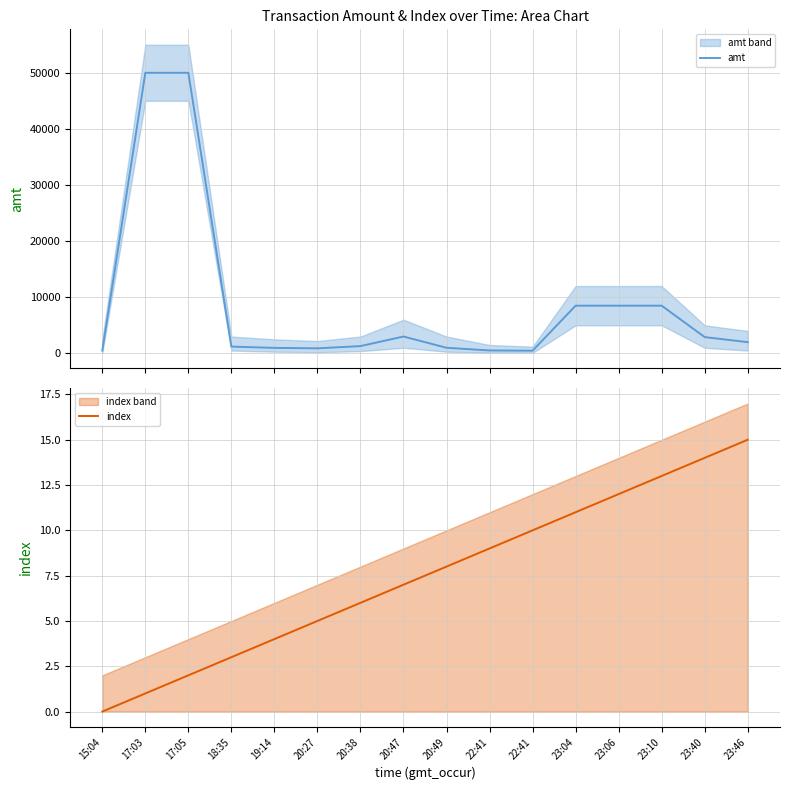

What is the difference between the second highest and minimum values in the index series?

14